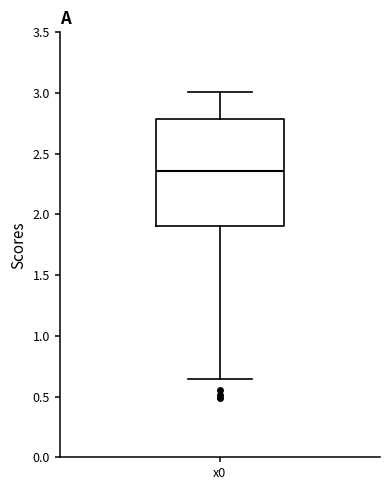

Where does the upper whisker of the box for x0 end on the y-axis? The values are not printed on the chart, so give them approximately, as read against the axis.

3.00